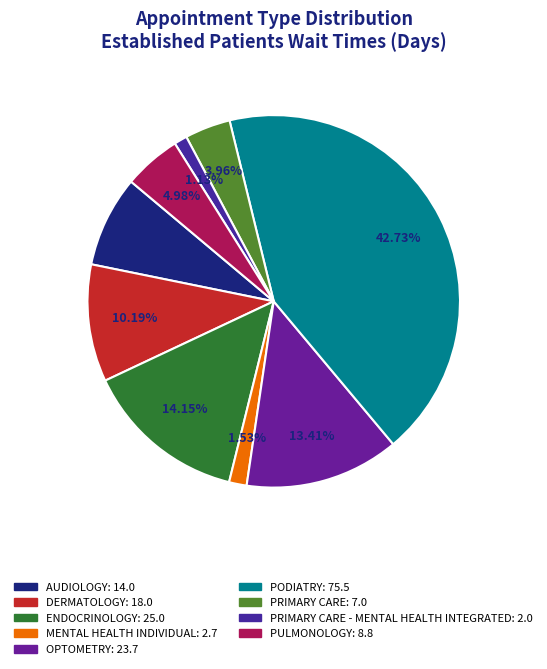

How many slices are in this pie chart?

9